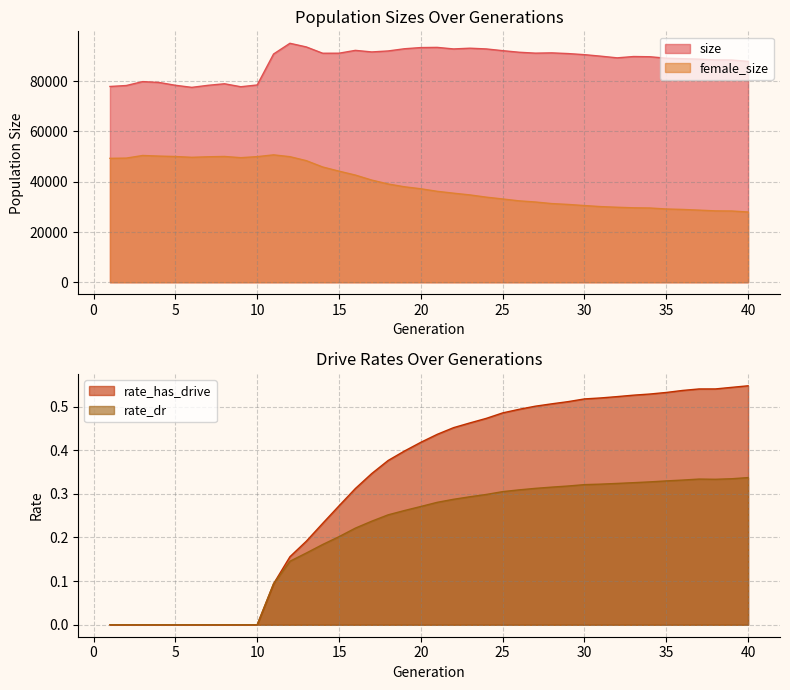

At which category is the sum across all series the highest?

12